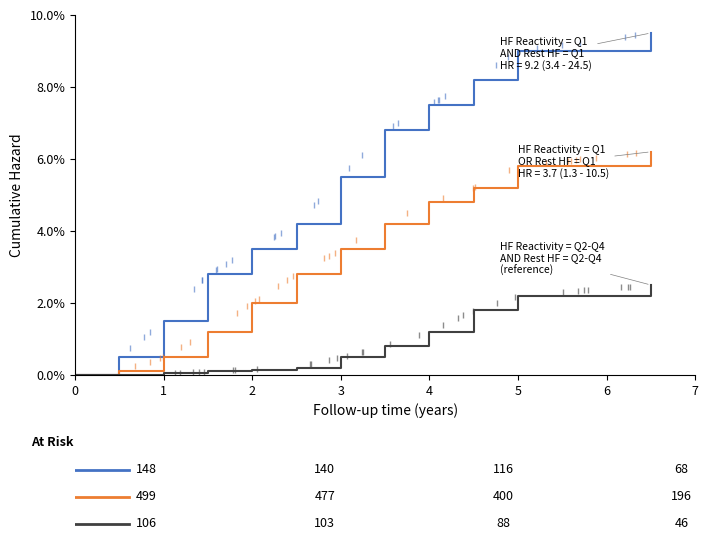

How many lines are shown in the chart?

3